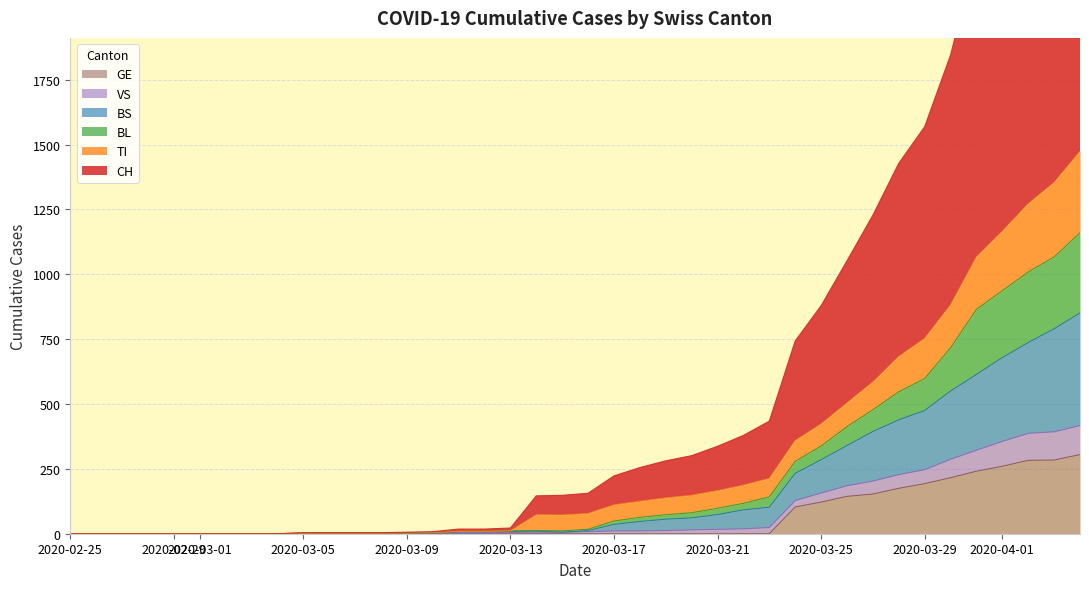

The value of GE at 2020-03-13 is 116. True or false?

False